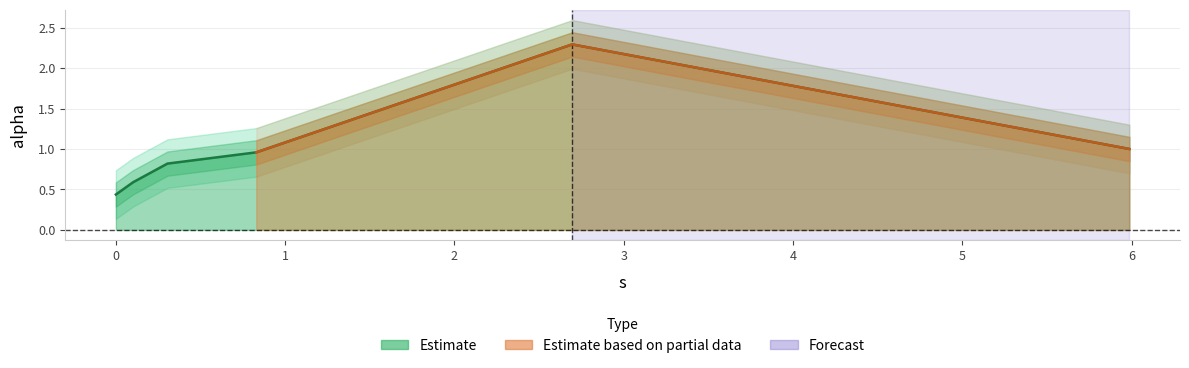

What is the change in value from 0.0 to 2.695883672053806?

+1.9